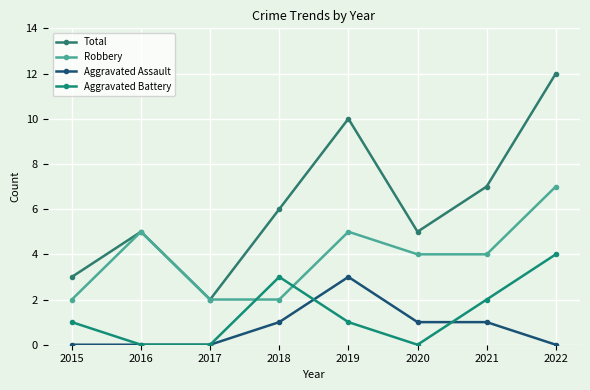

Reading left to right, what are all the values shown in this chart?

Total: 3	5	2	6	10	5	7	12
Robbery: 2	5	2	2	5	4	4	7
Aggravated Assault: 0	0	0	1	3	1	1	0
Aggravated Battery: 1	0	0	3	1	0	2	4